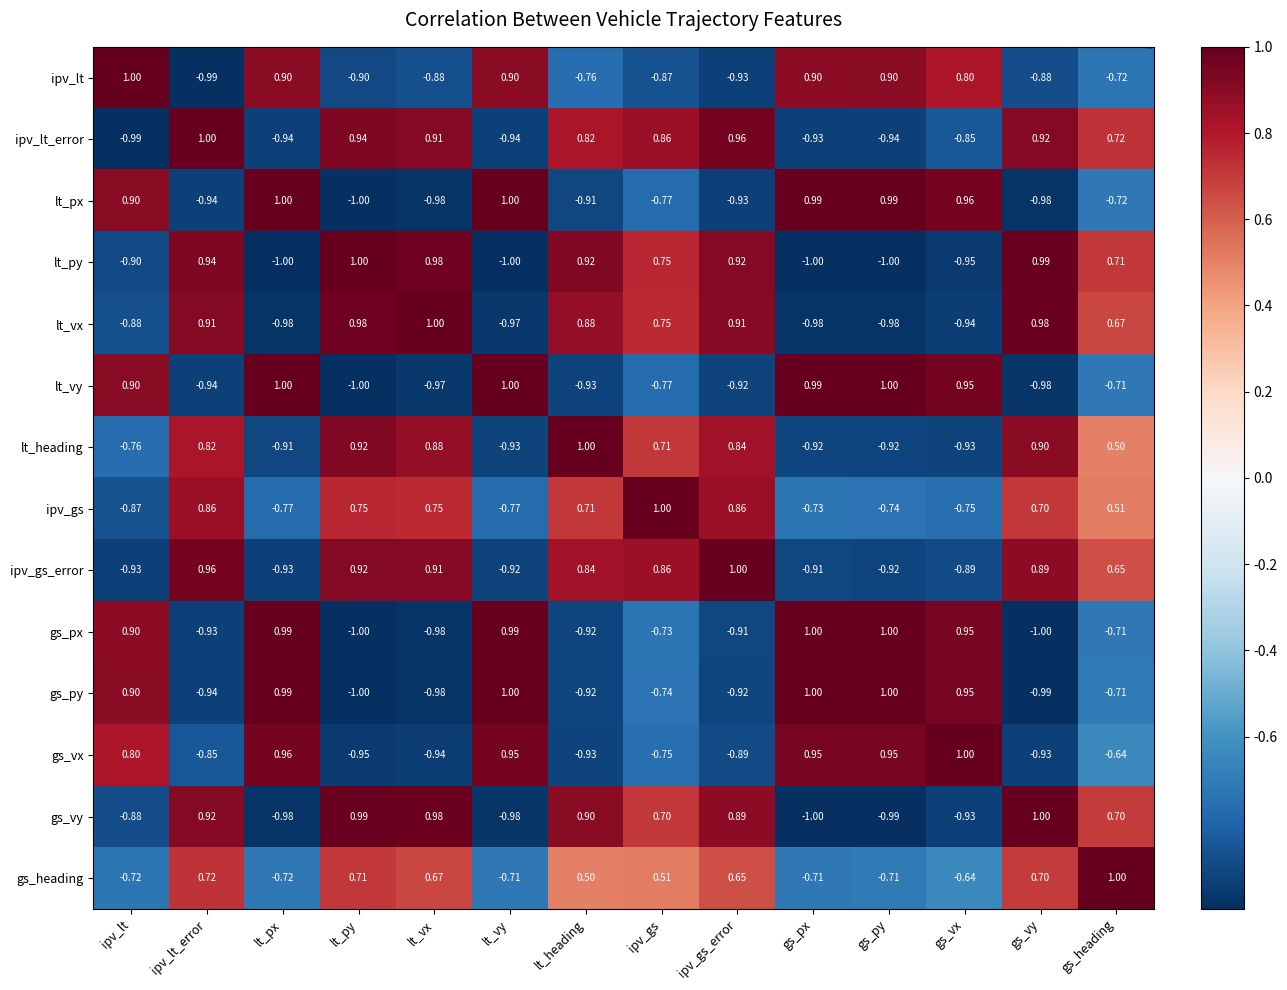

Where is gs_heading nearest to the value 0?

lt_heading